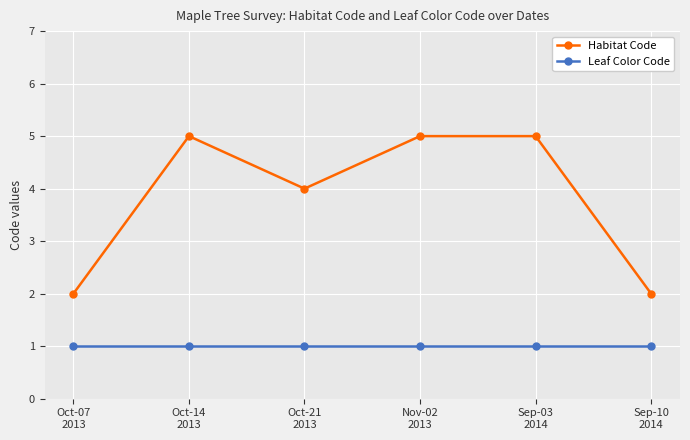

Rank the series by their maximum value, from lowest to highest.

Leaf Color Code, Habitat Code